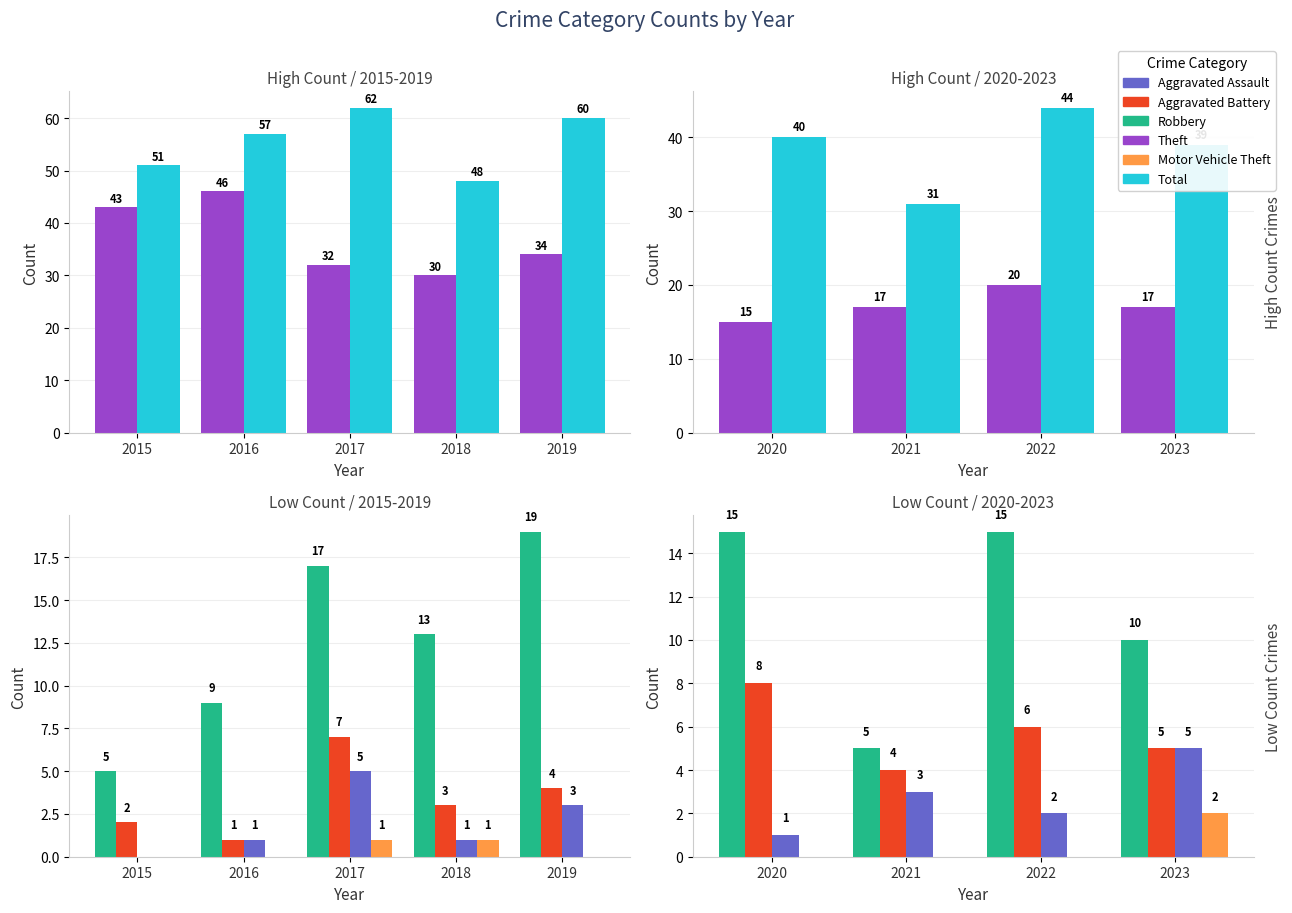

At 2022, list the series in order from largest to smallest.

Total, Theft, Robbery, Aggravated Battery, Aggravated Assault, Motor Vehicle Theft